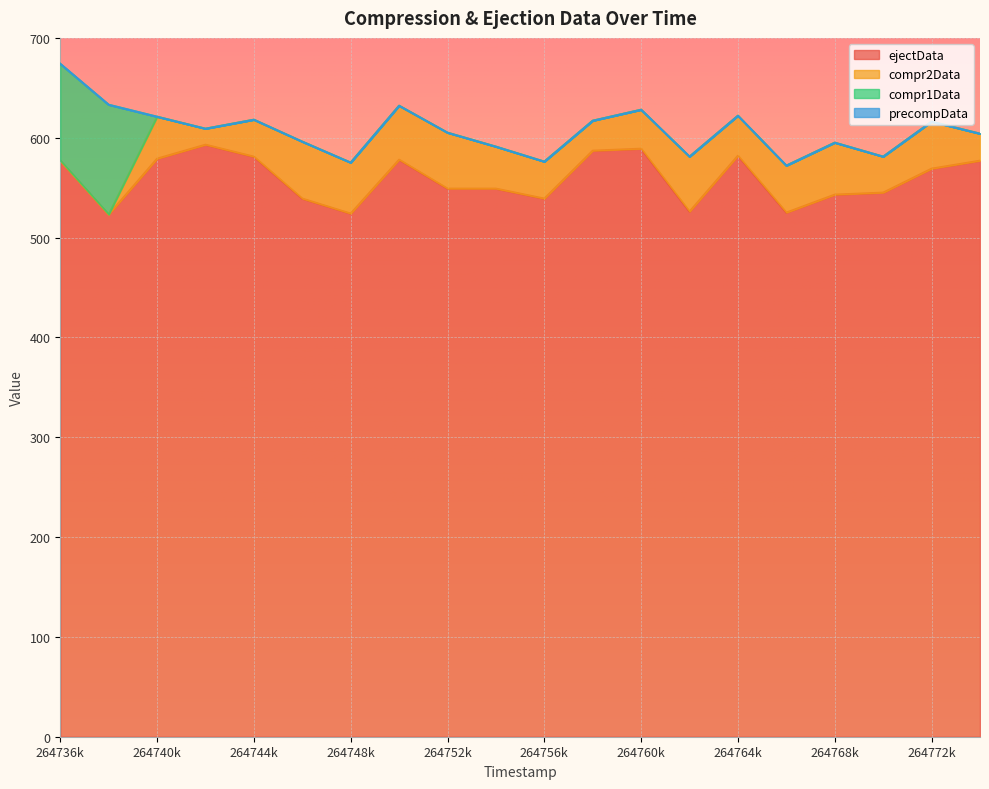

How many times do compr2Data and compr1Data cross each other?

1